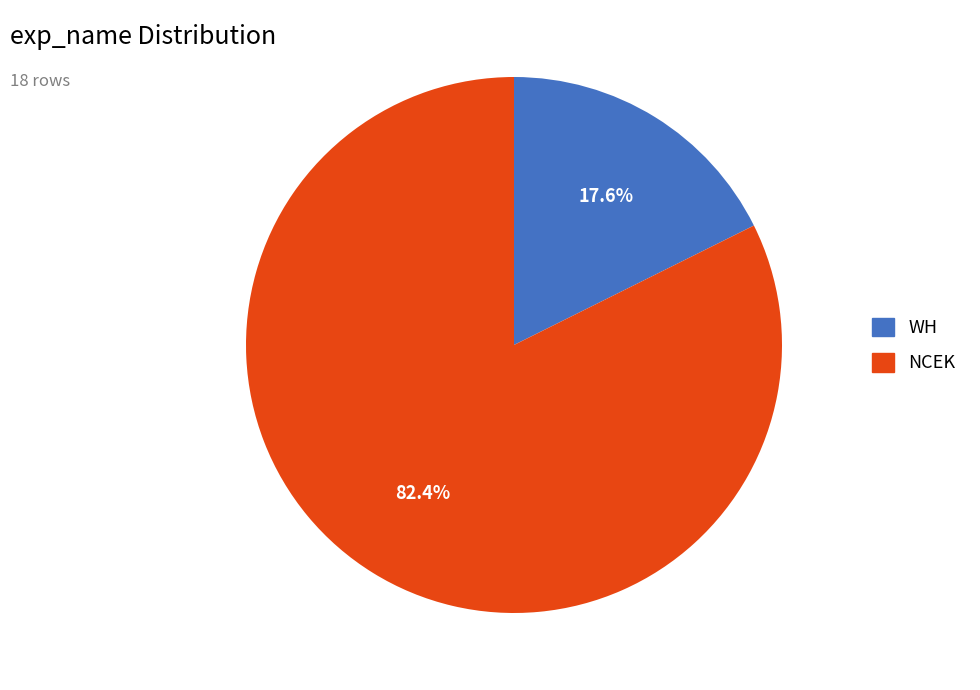

What is the ratio of the value at NCEK to the value at WH?

4.7